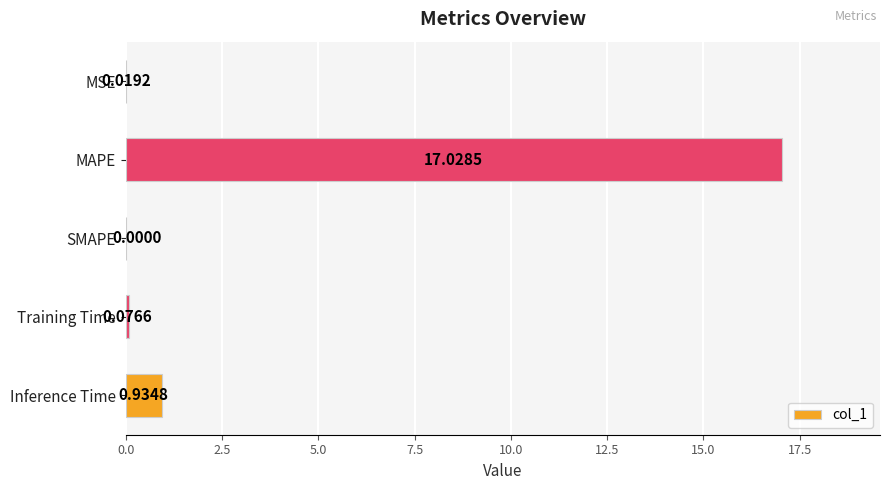

What is the change in value from MAPE to Training Time?

-17.0